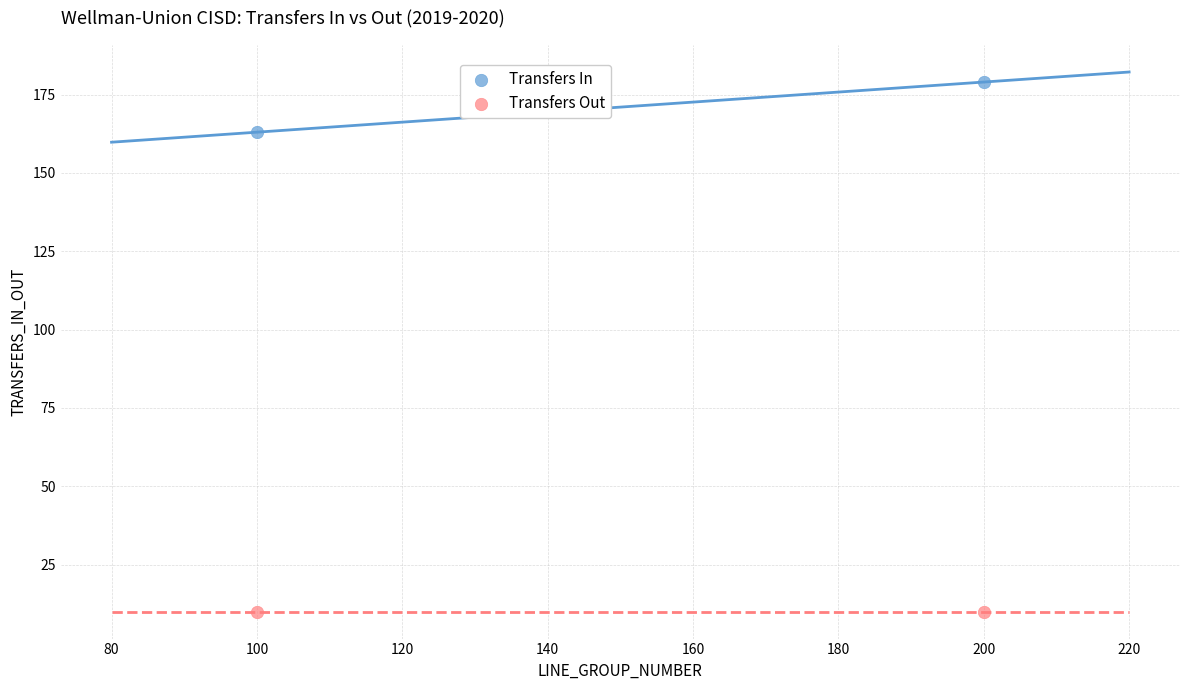

Which series reaches the minimum Y coordinate?

Transfers Out